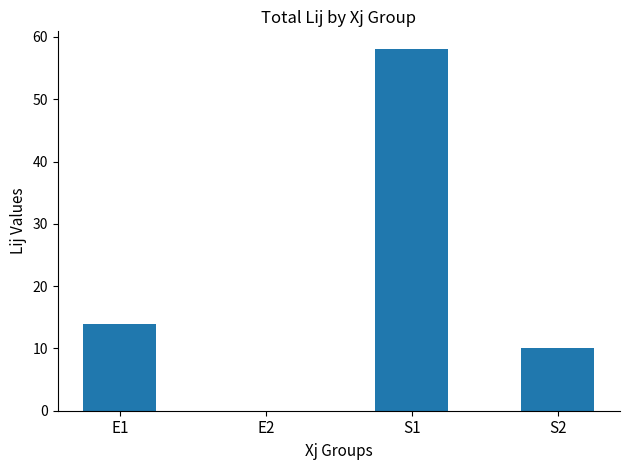

Reading right to left, transcribe all the data shown in this chart.

S2=10	S1=58	E2=0	E1=14